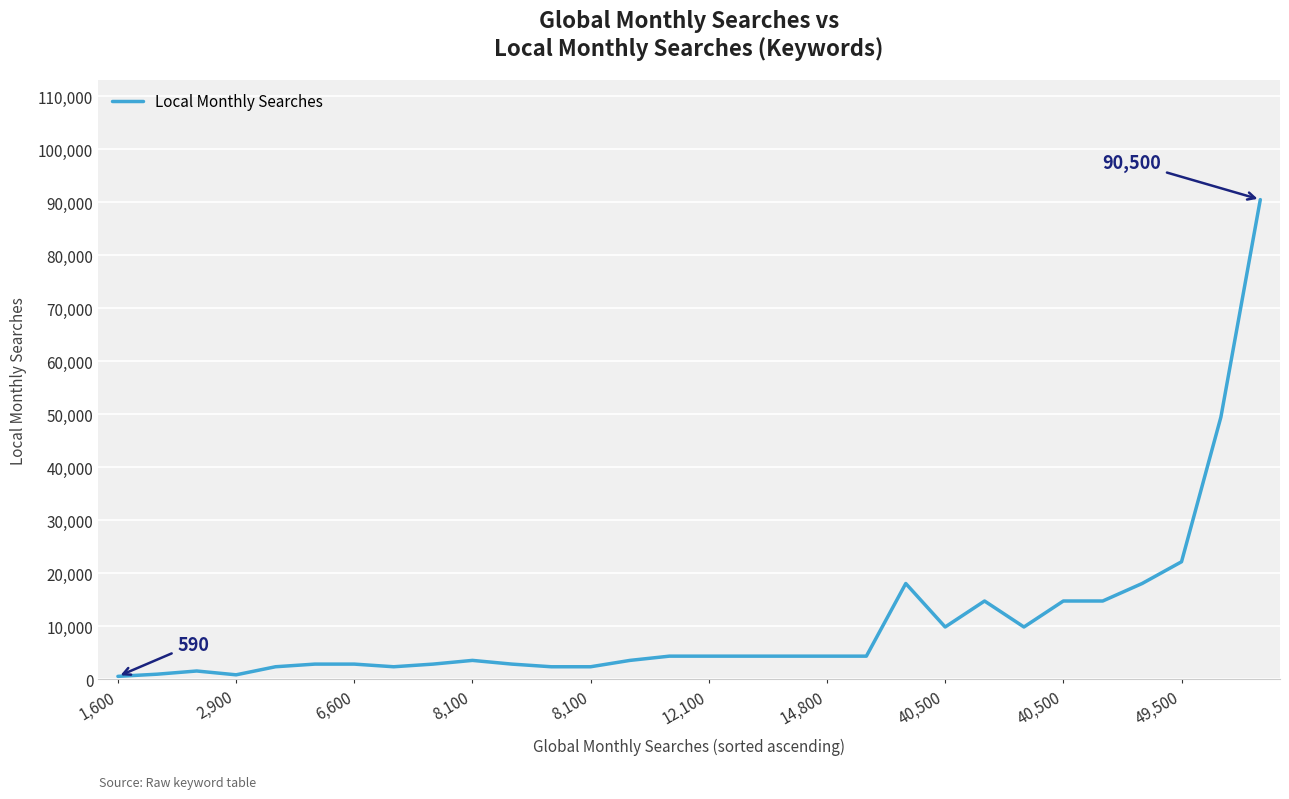

What is the difference between the maximum and minimum values?

89910